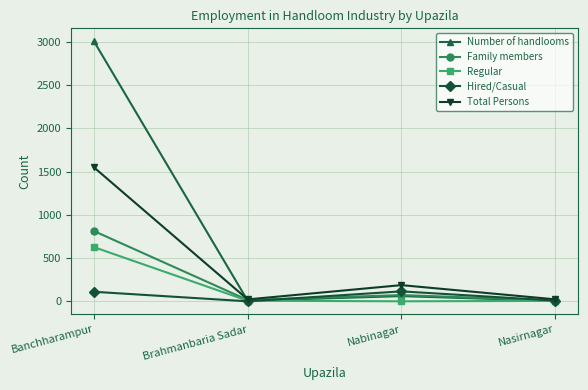

Does the chart display data point markers on the line(s)?

Yes